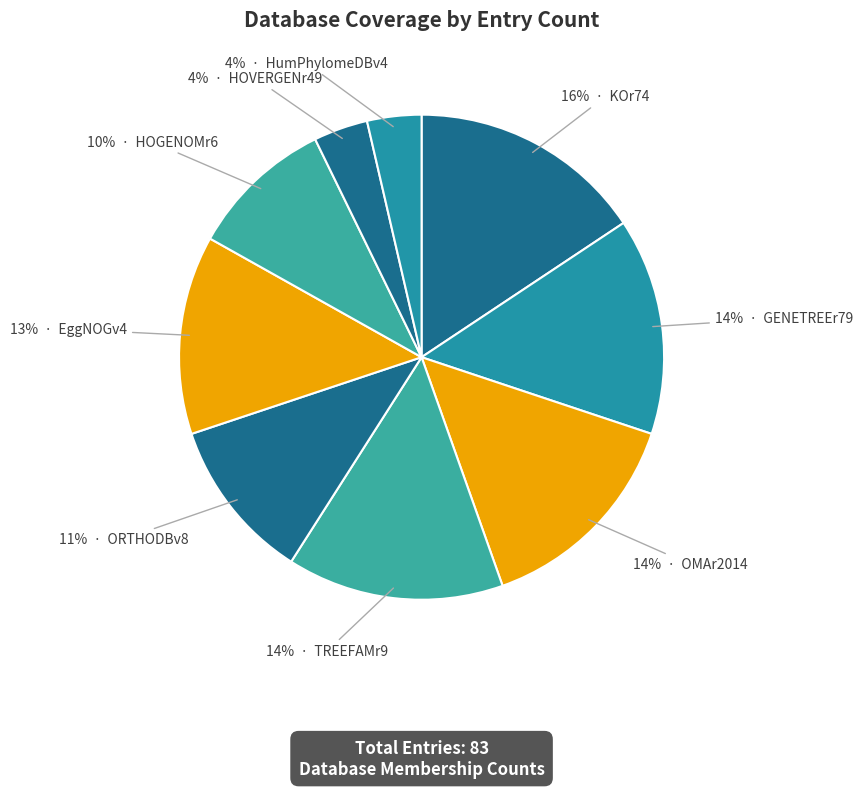

Is there a majority slice in this chart?

No